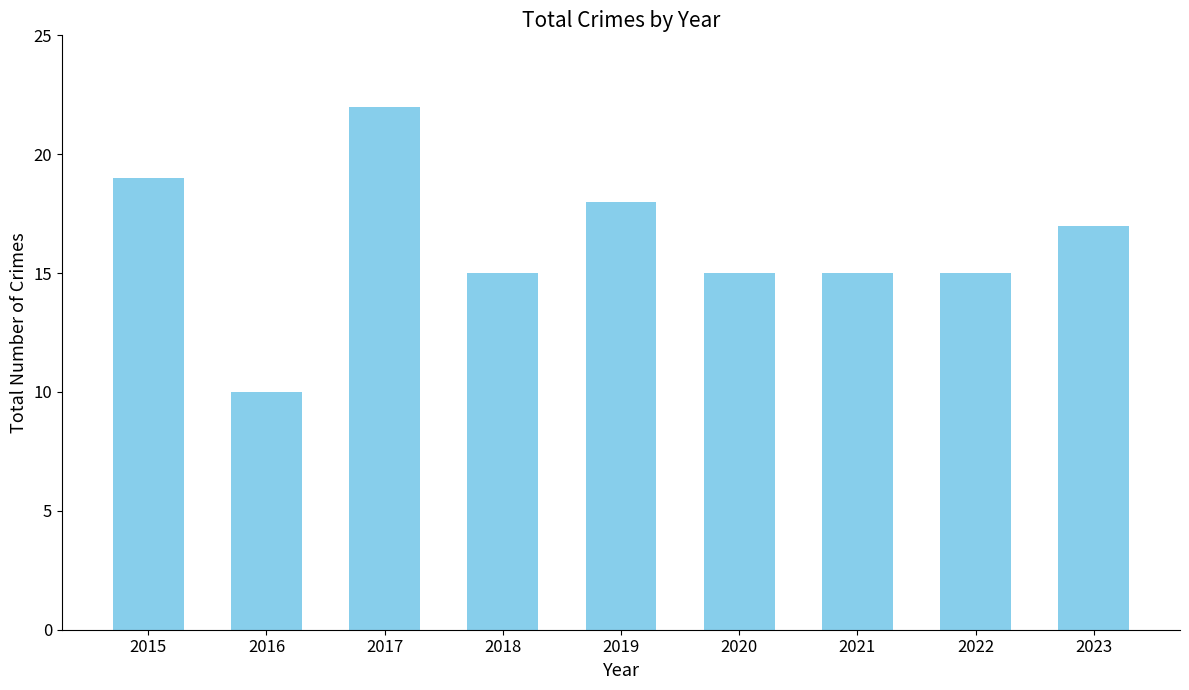

What is the difference between the maximum and minimum values?

12